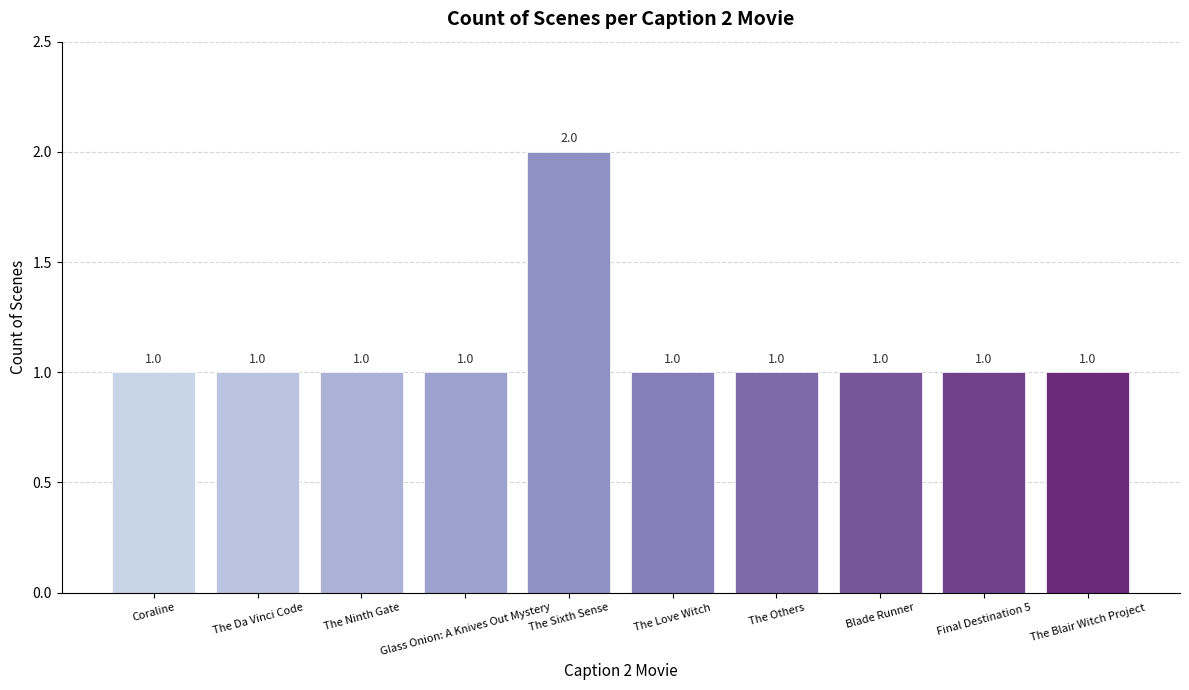

Between The Sixth Sense and The Ninth Gate, which is larger?

The Sixth Sense